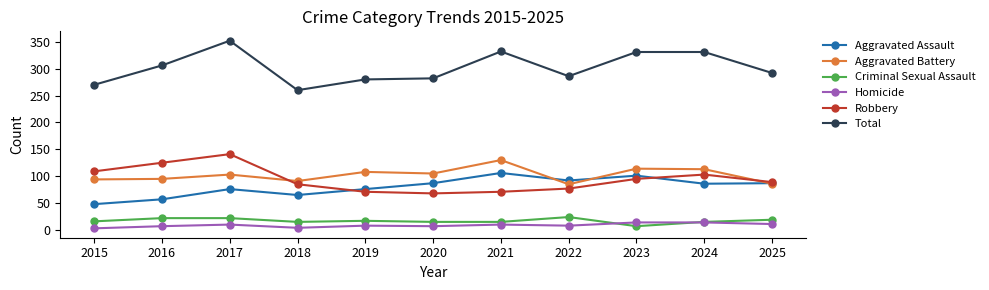

What is the difference between the highest and lowest values at 2017?

342